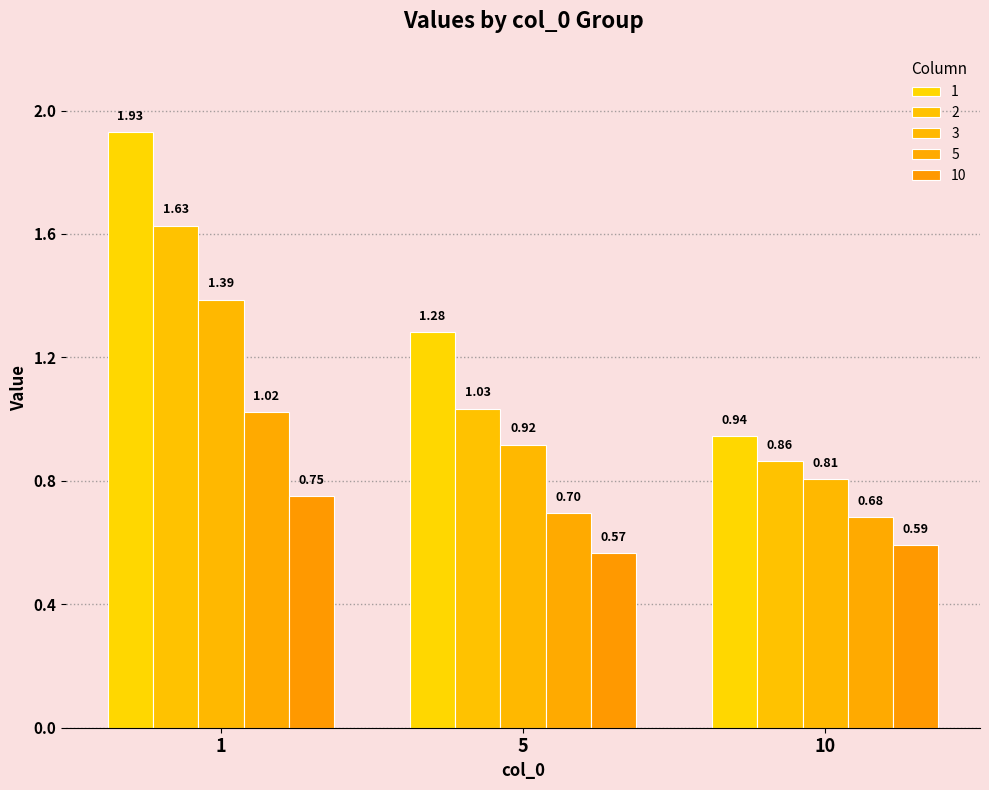

The value of 3 at 10 is 0.8. True or false?

True